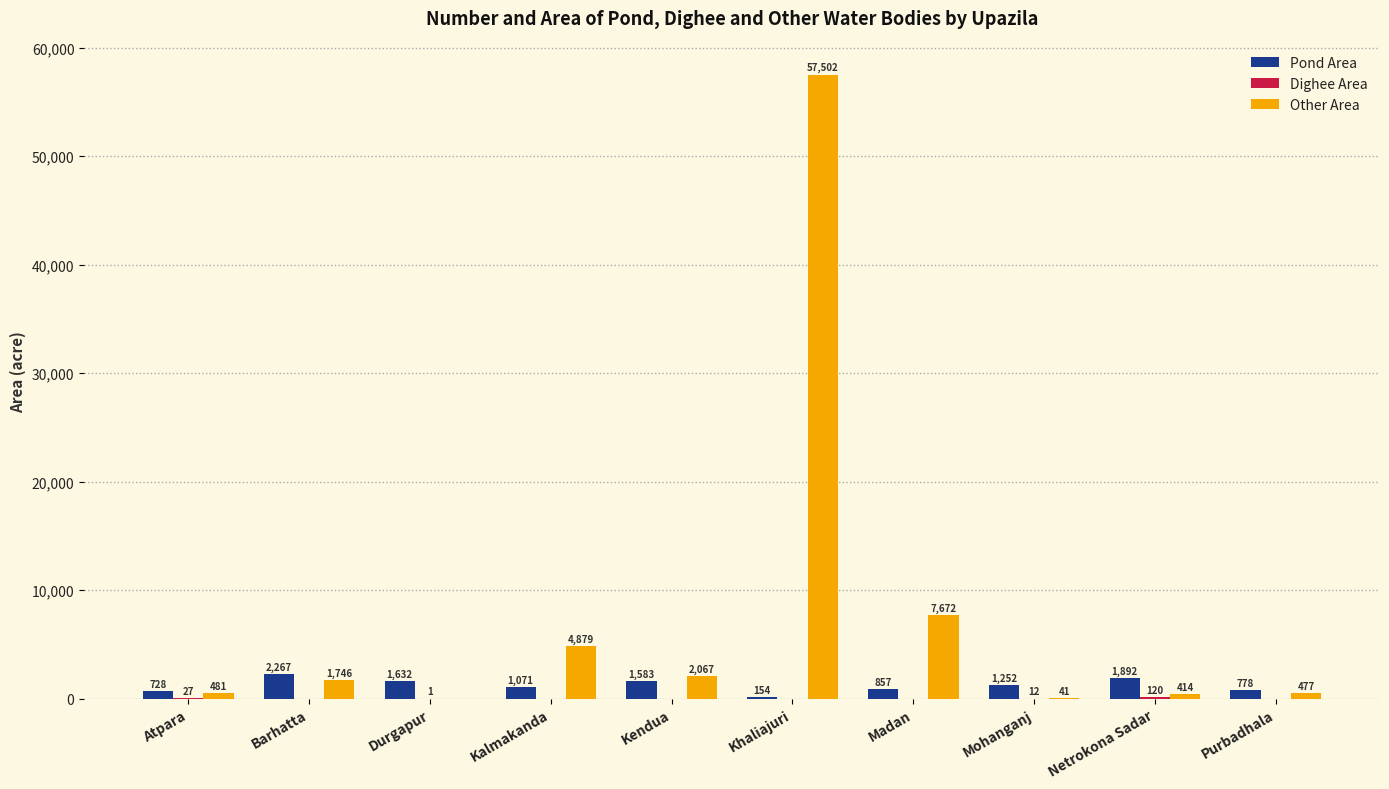

The value of Other Area at Durgapur is 23239. True or false?

False